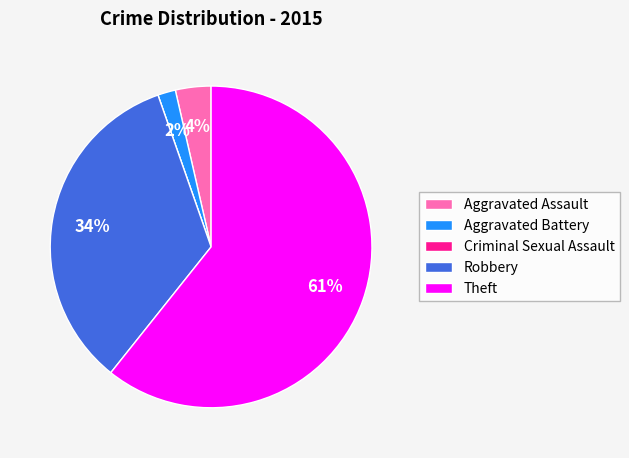

The Theft slice represents 74% of the pie. True or false?

False